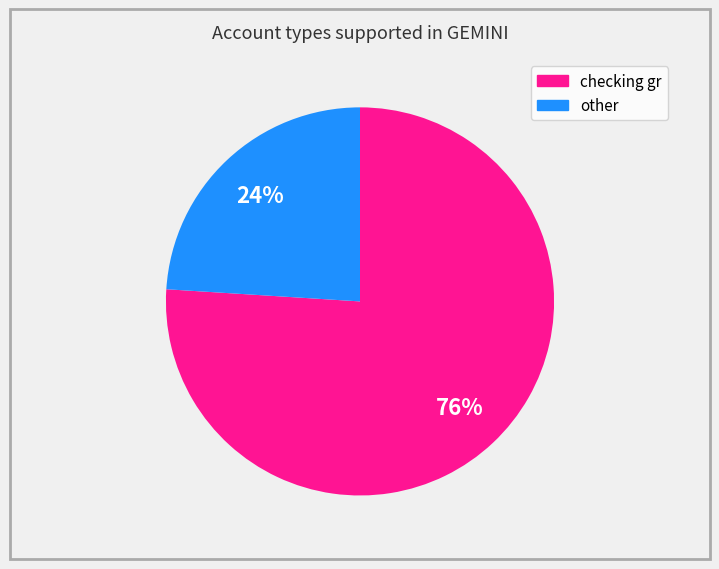

How many slices are in this pie chart?

2